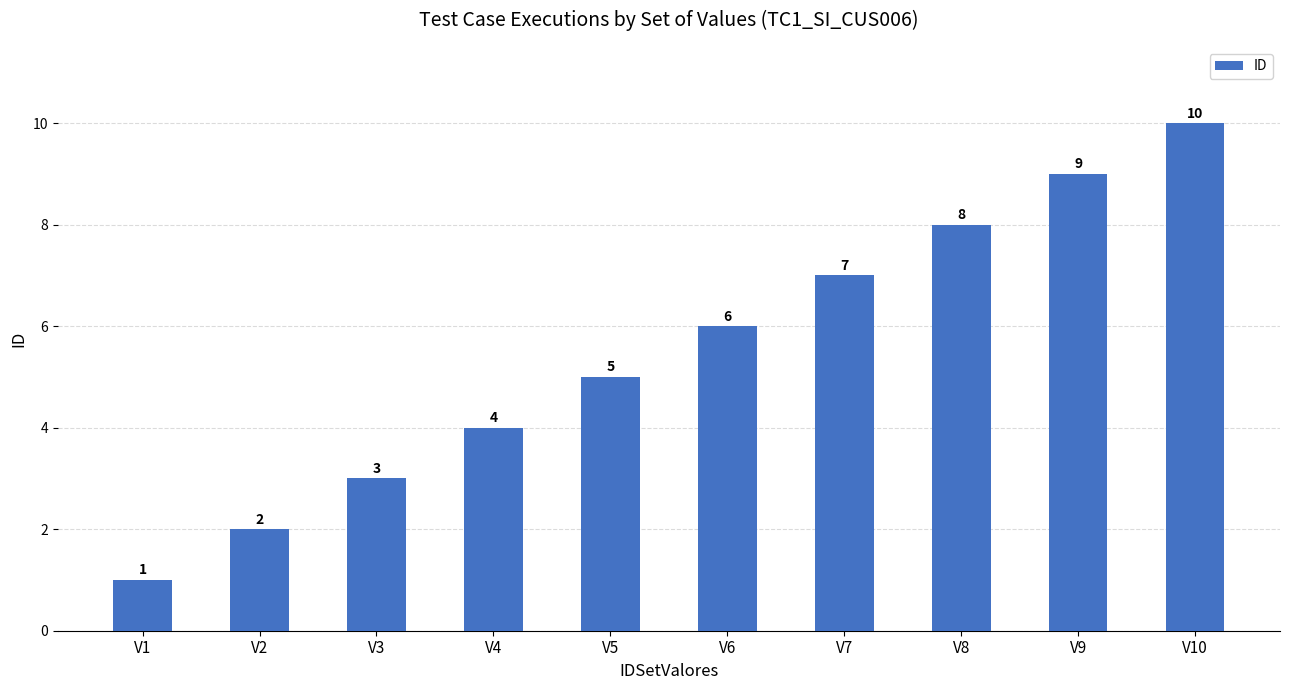

Is it true that the value at V5 is 3?

False